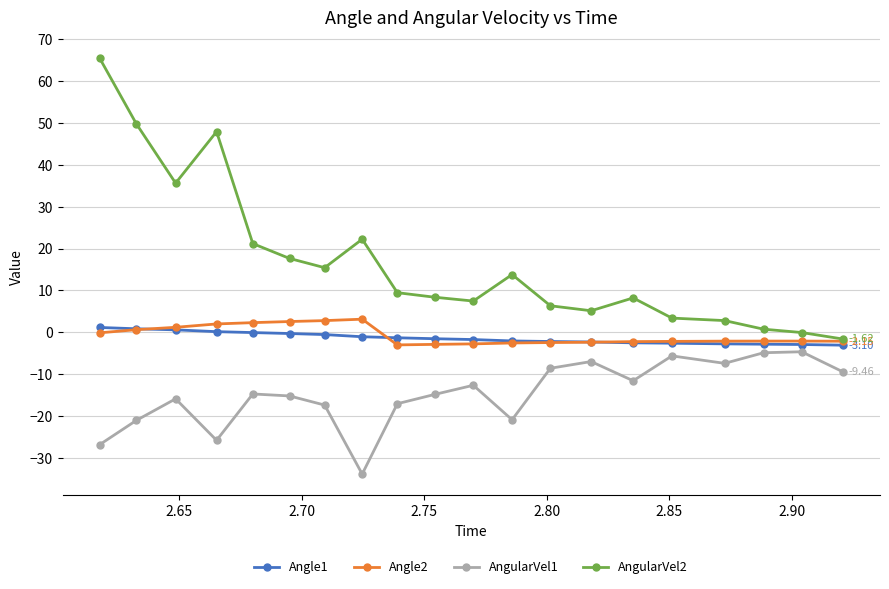

Which series has the largest range (max minus min)?

AngularVel2